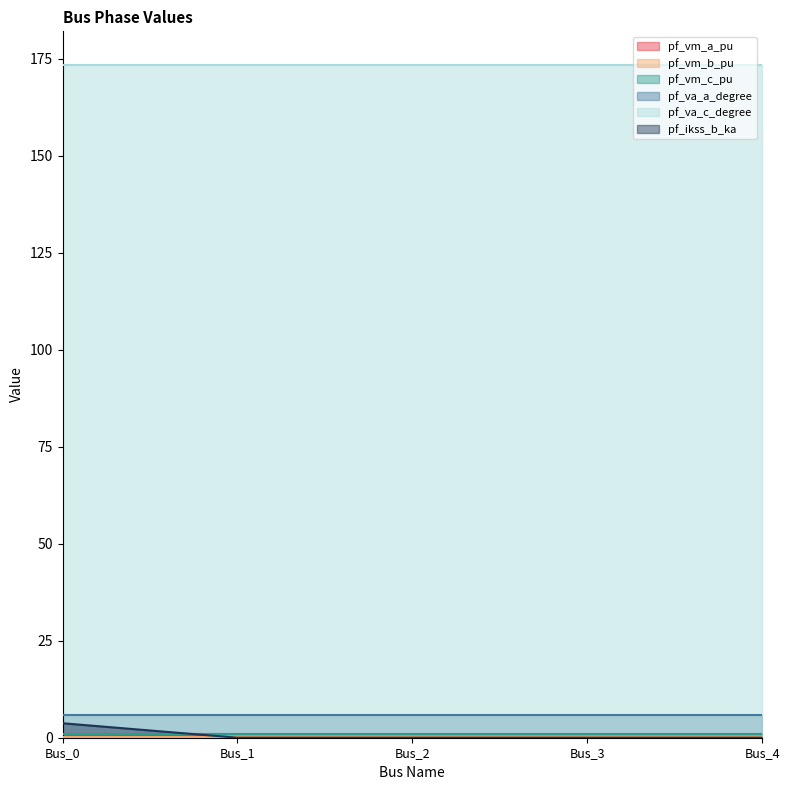

Which has a higher value, Bus_0 or Bus_4?

Bus_0